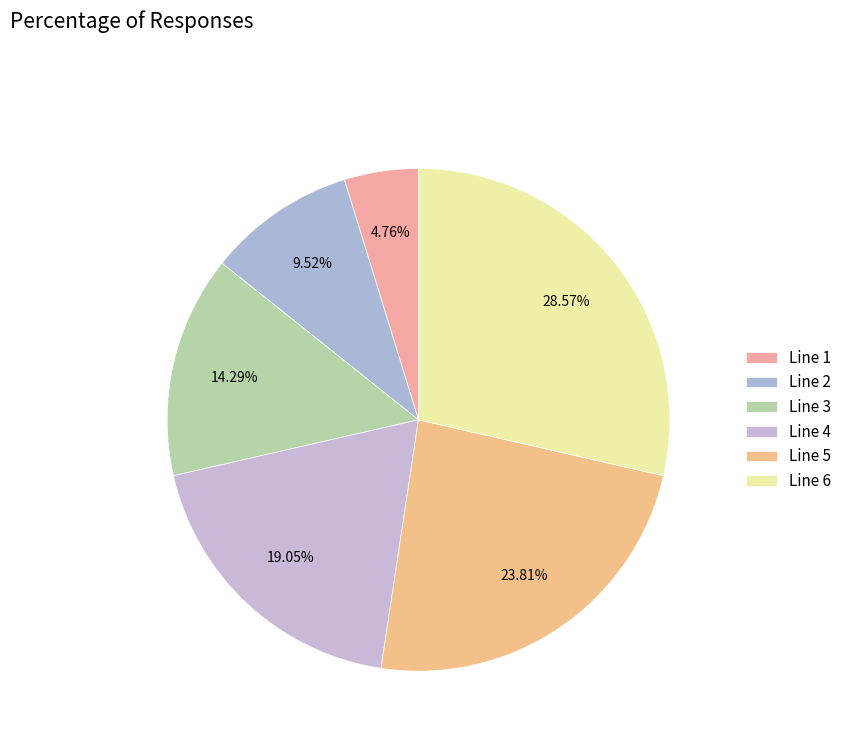

Rank the categories by value from lowest to highest.

Line 1, Line 2, Line 3, Line 4, Line 5, Line 6